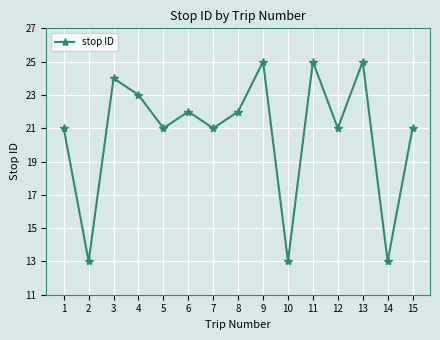

What is the change in value from 7 to 10?

-8